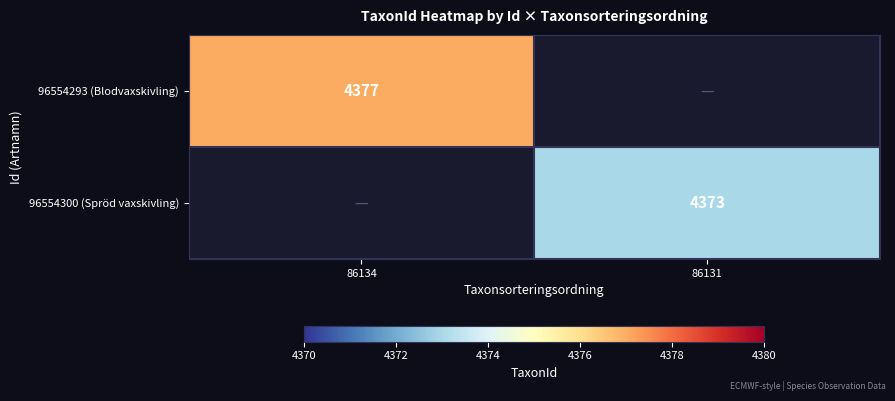

How many categories are shown in the chart?

2